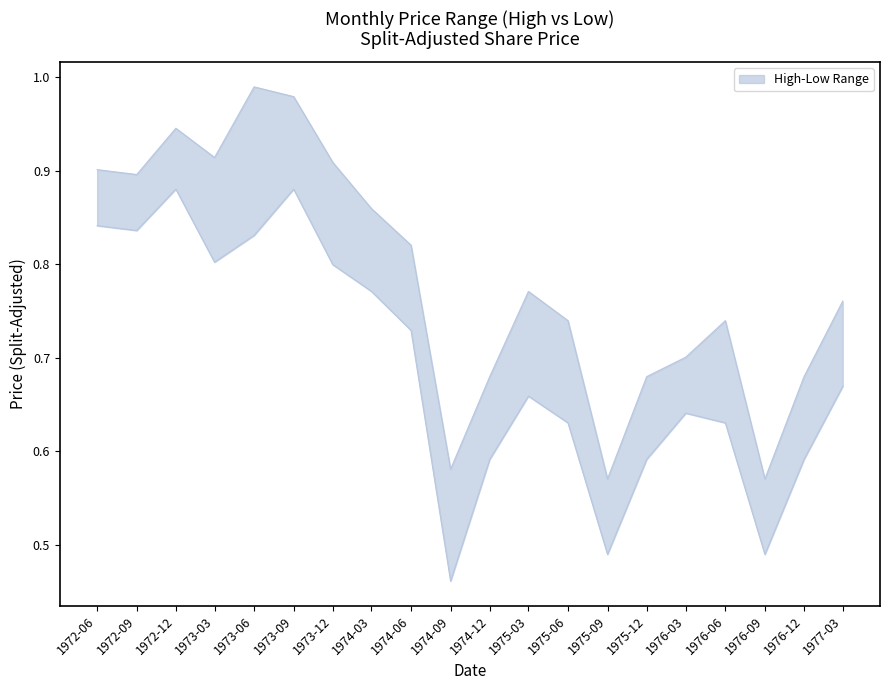

Which category has the highest value in the High series?

1973-06